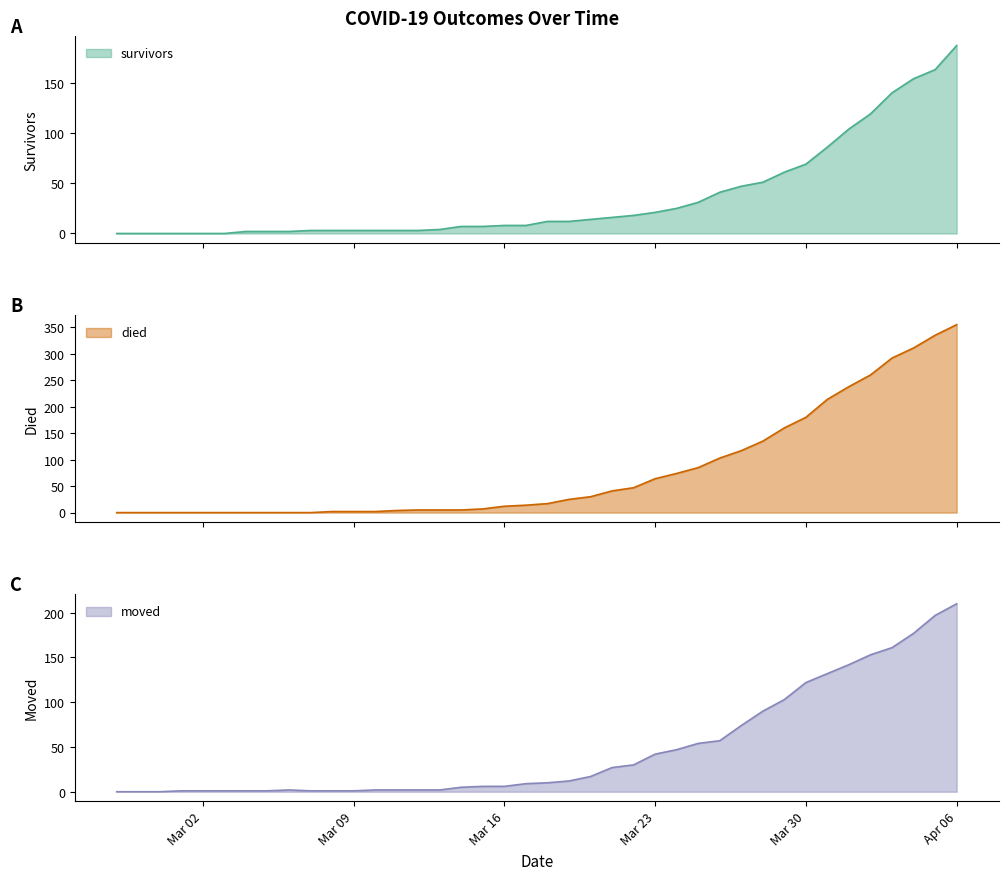

Where do survivors and died first cross each other?

2020-03-10 and 2020-03-11